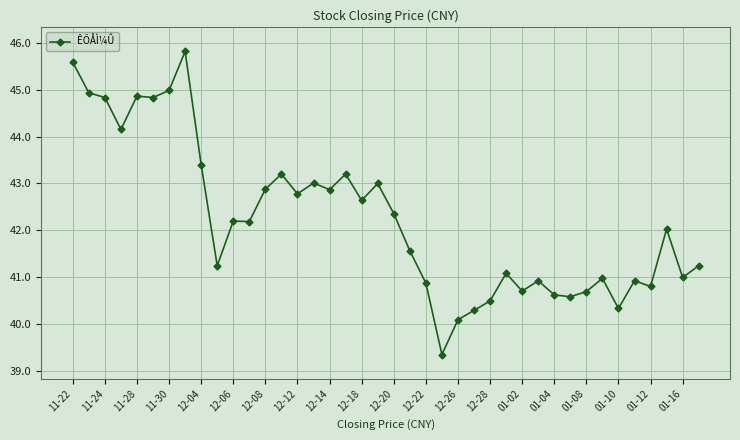

What is the minimum value shown in the chart?

39.4